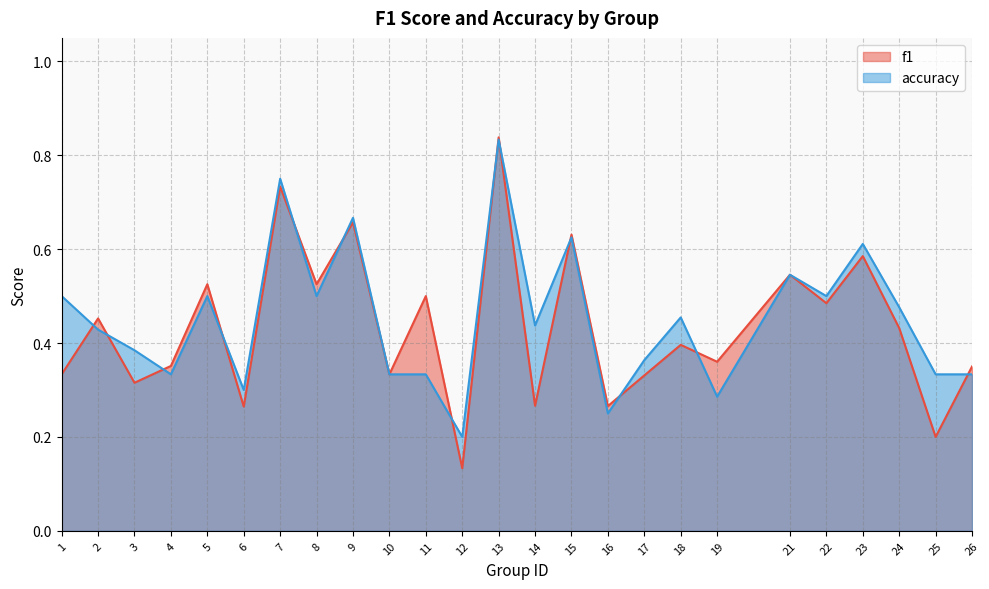

What is the approximate value of f1 at 10?

0.3